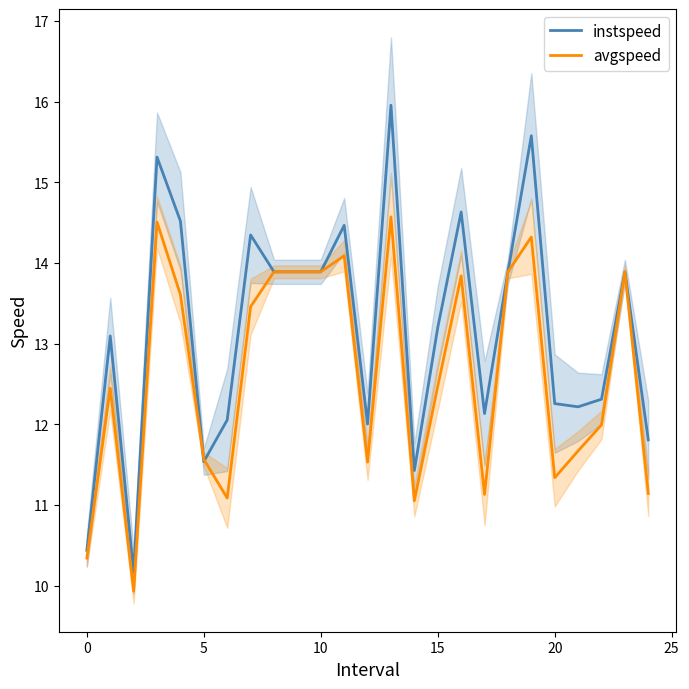

True or false: avgspeed and instspeed cross at least once.

True